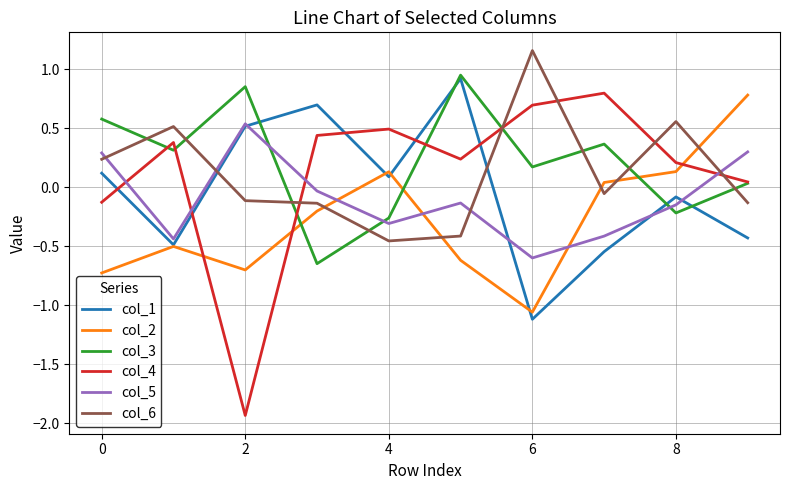

True or false: col_6 and col_3 cross at least once.

True